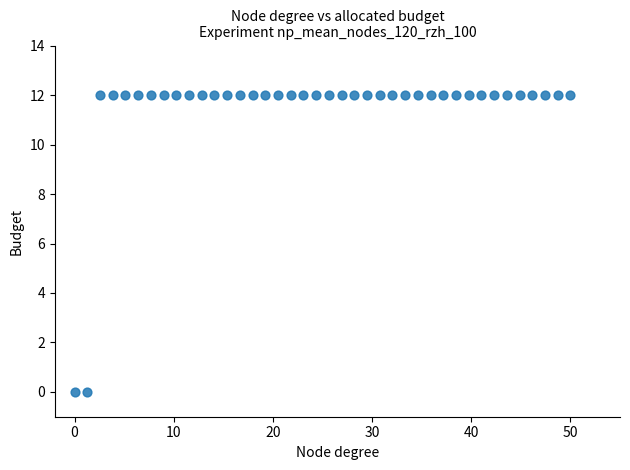

What is the range of Y values (max minus min)?

12